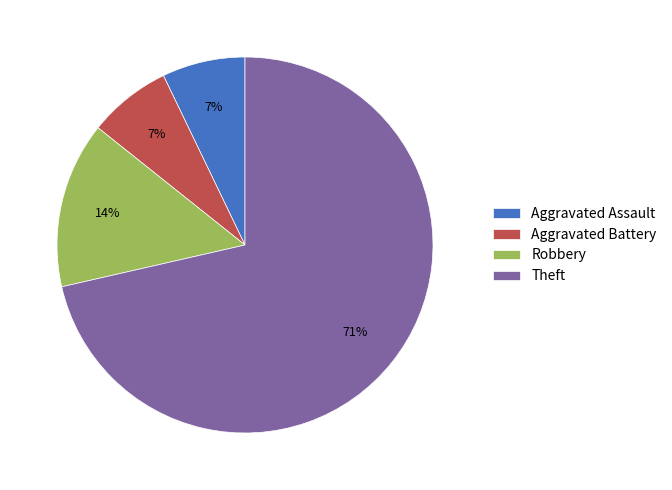

What percentage is the Robbery slice, to the nearest percent?

14%